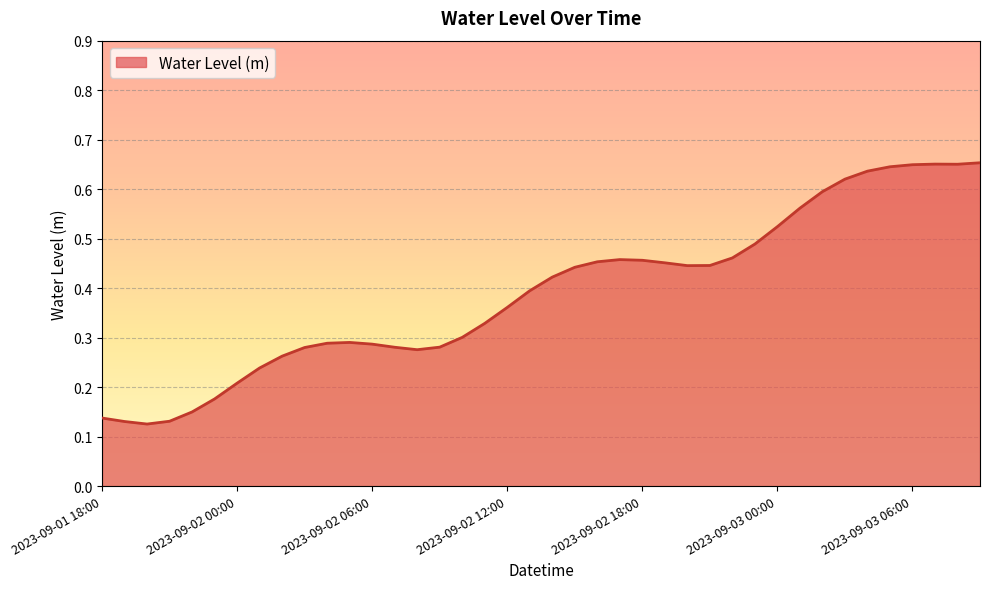

Does the chart have visible grid lines?

Yes